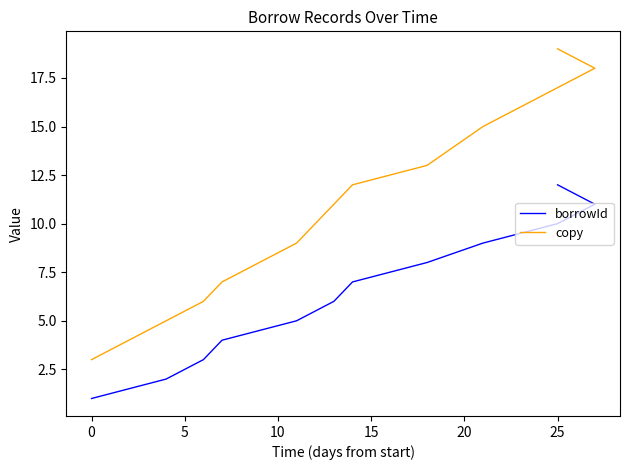

What is the sum of all borrowId values?

78